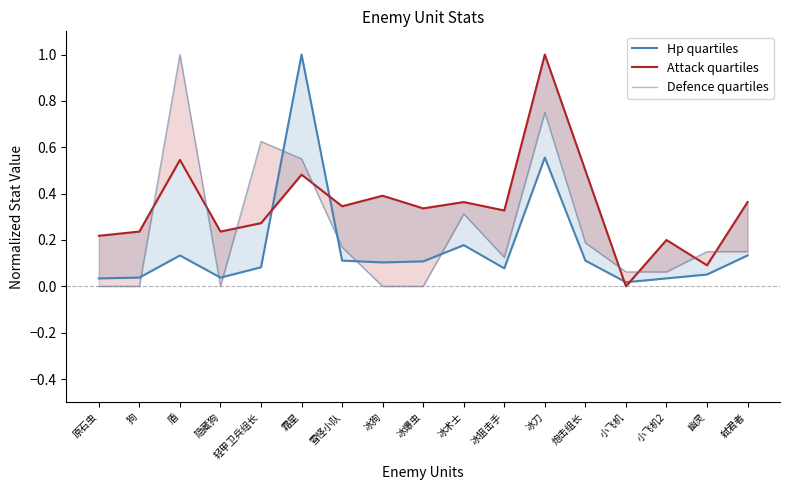

How many data points does each series have?

17